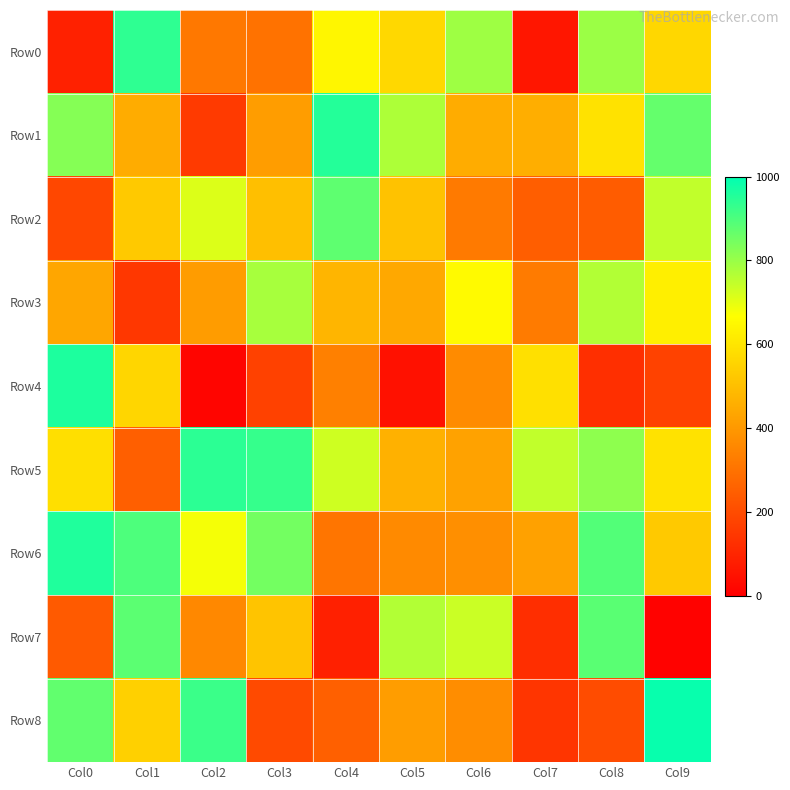

Reading left to right, extract all data points from this chart.

Row0: Col0=88	Col1=939	Col2=316	Col3=300	Col4=643	Col5=565	Col6=792	Col7=59	Col8=795	Col9=563
Row1: Col0=826	Col1=452	Col2=154	Col3=413	Col4=953	Col5=773	Col6=452	Col7=457	Col8=591	Col9=868
Row2: Col0=186	Col1=527	Col2=712	Col3=500	Col4=875	Col5=509	Col6=322	Col7=248	Col8=243	Col9=747
Row3: Col0=436	Col1=146	Col2=409	Col3=781	Col4=474	Col5=441	Col6=656	Col7=324	Col8=766	Col9=626
Row4: Col0=961	Col1=562	Col2=15	Col3=172	Col4=337	Col5=48	Col6=365	Col7=587	Col8=124	Col9=174
Row5: Col0=585	Col1=249	Col2=942	Col3=928	Col4=729	Col5=464	Col6=424	Col7=748	Col8=814	Col9=593
Row6: Col0=958	Col1=897	Col2=679	Col3=848	Col4=308	Col5=362	Col6=376	Col7=422	Col8=891	Col9=527
Row7: Col0=238	Col1=880	Col2=359	Col3=513	Col4=86	Col5=766	Col6=735	Col7=123	Col8=882	Col9=8
Row8: Col0=872	Col1=545	Col2=922	Col3=197	Col4=252	Col5=412	Col6=371	Col7=140	Col8=201	Col9=989